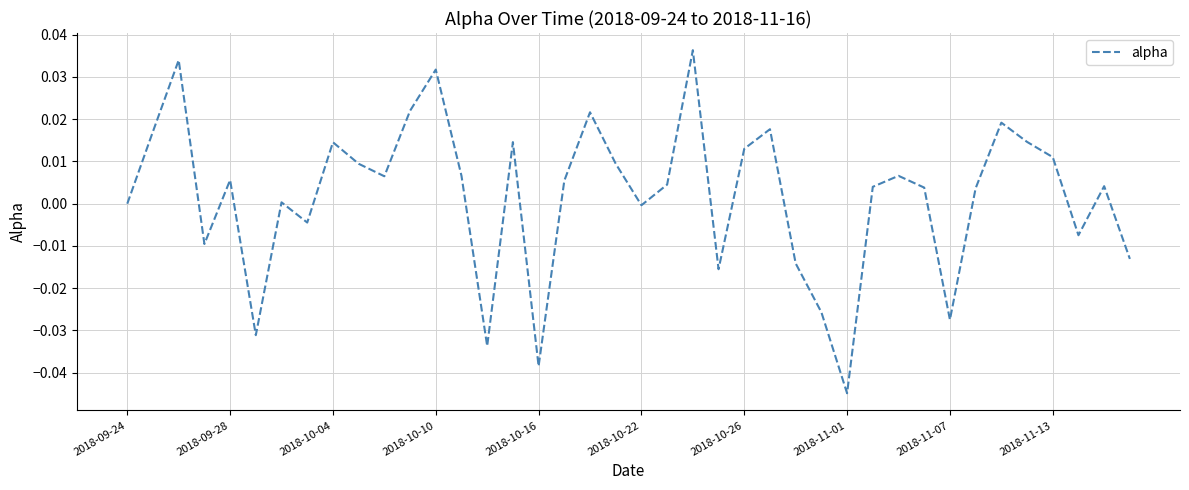

How many lines are shown in the chart?

1